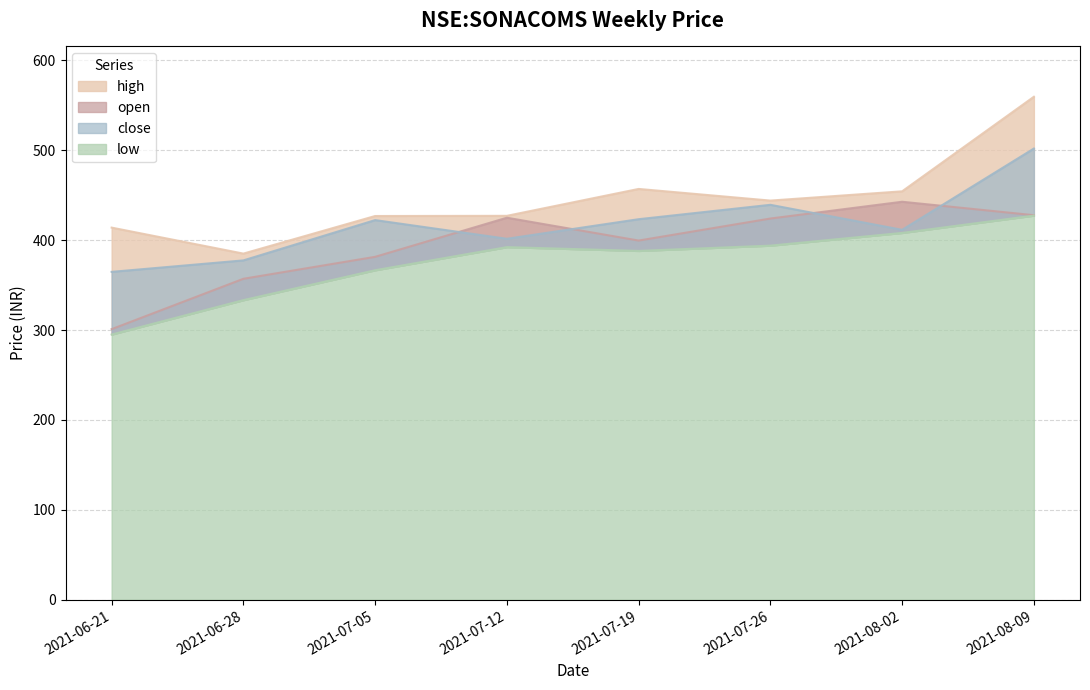

What is the label of the 8th point from the left?

2021-08-09